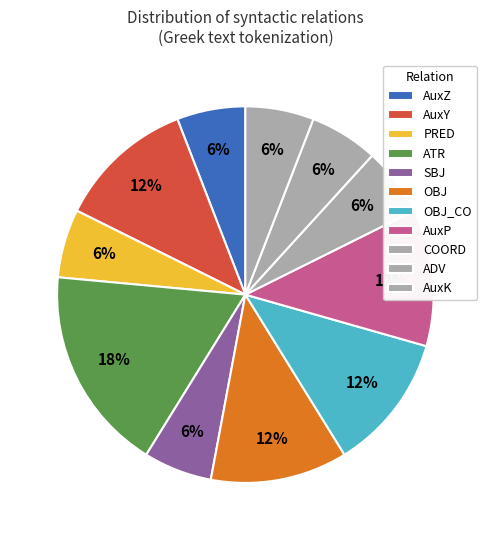

Which slice is the largest?

ATR